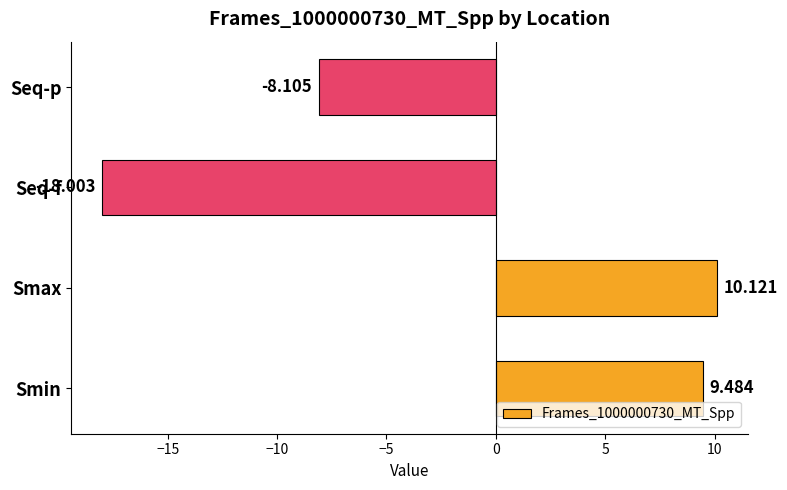

Where is the data nearest to the value -3?

Seq-p